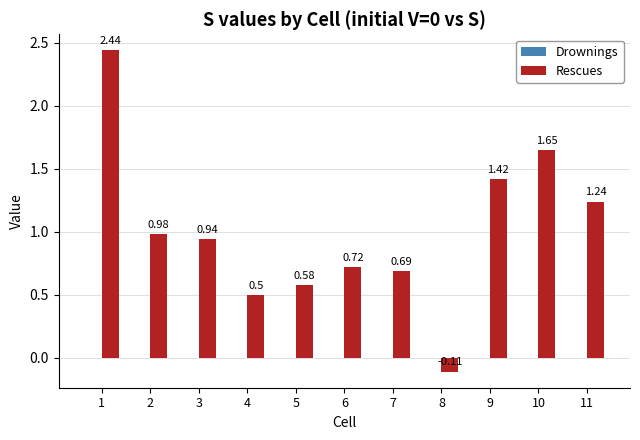

How many bars are there in total?

11